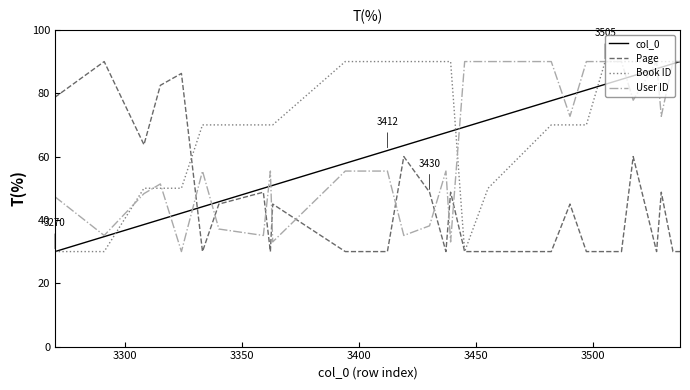

What is the smallest value displayed?

30.0